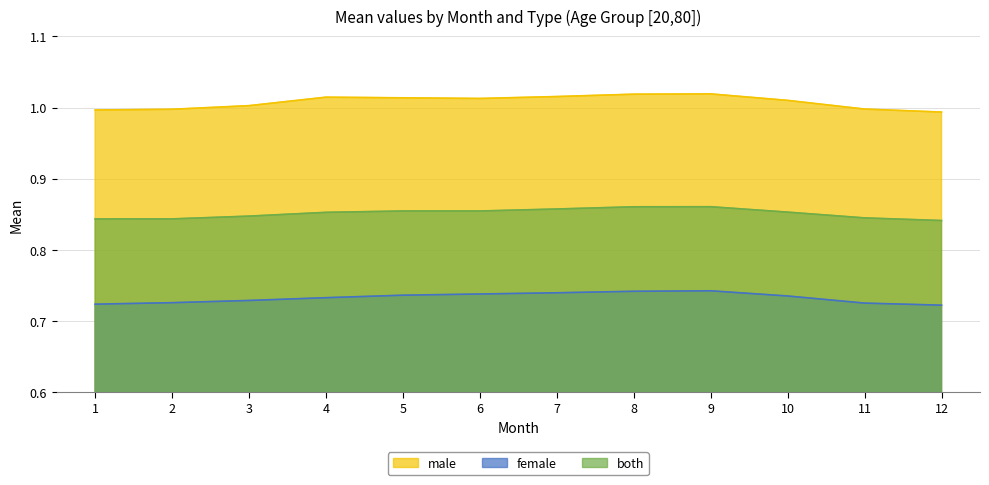

Which category has the highest value across all series?

9